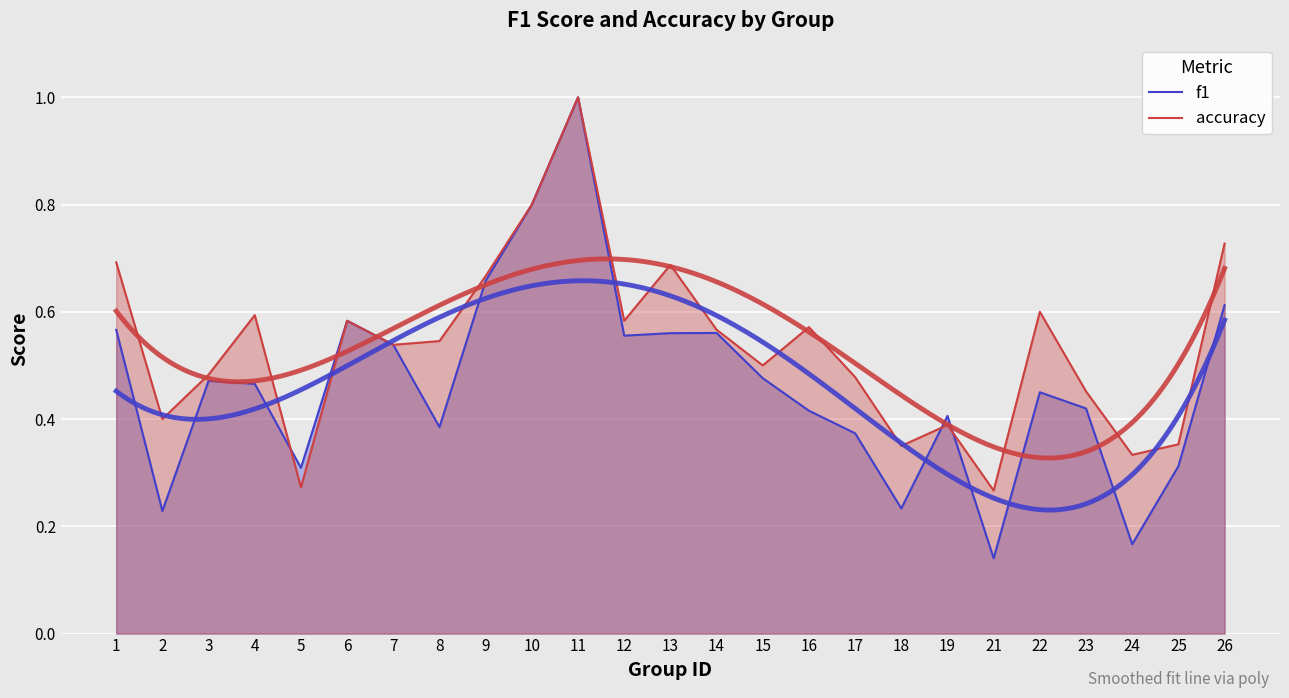

What is the difference between the f1 values at 14 and 21?

0.4